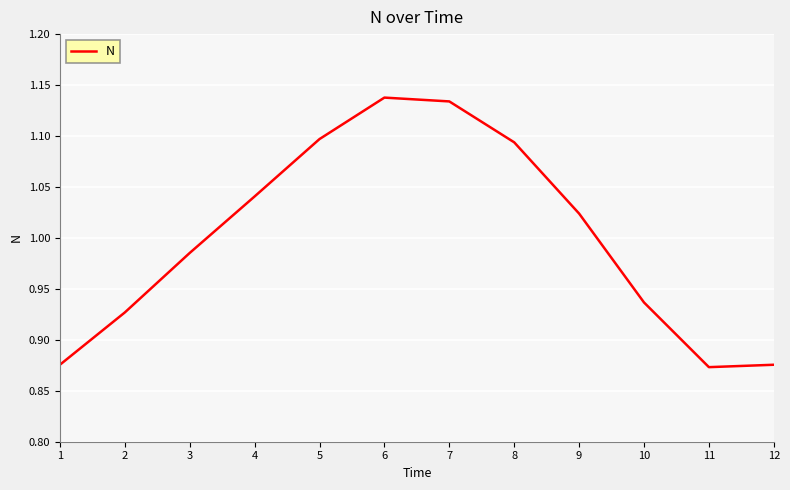

At which label does the data first exceed 1?

4